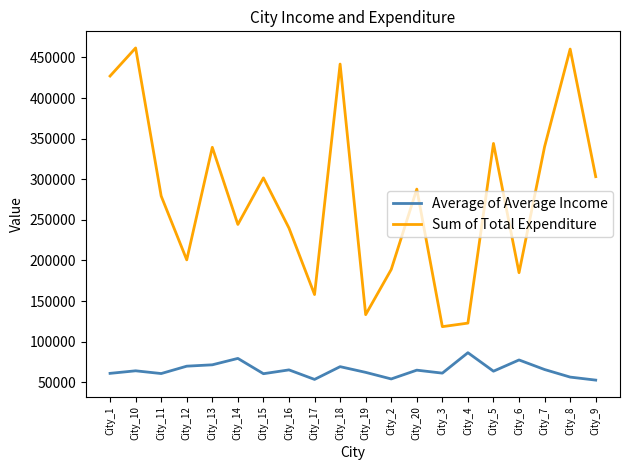

How many lines are shown in the chart?

2